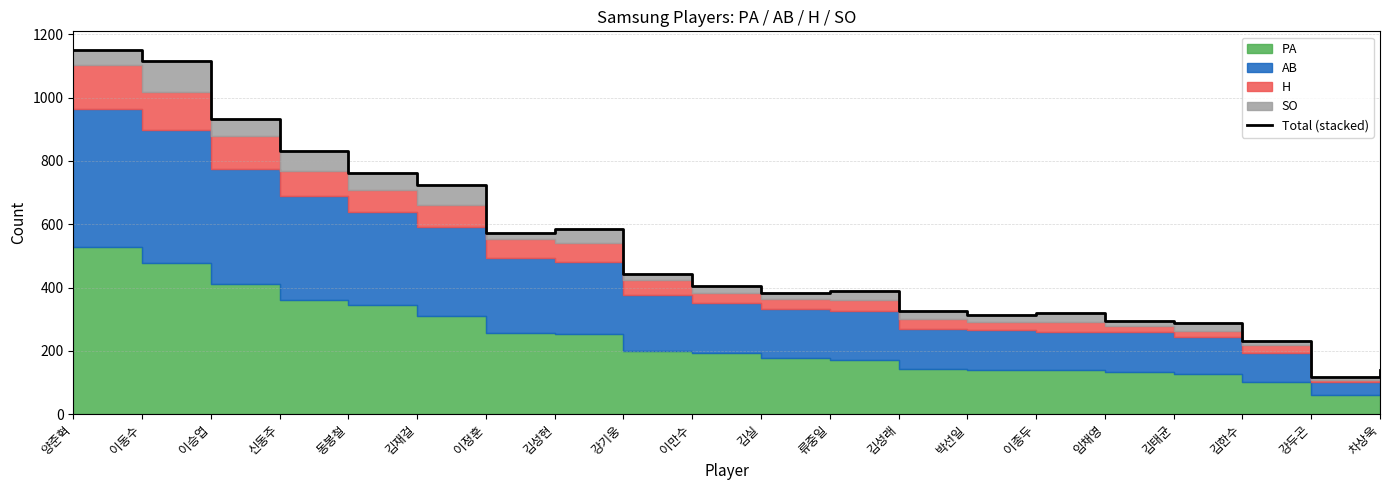

How many points are higher than both their immediate neighbors (excluding endpoints)?

3